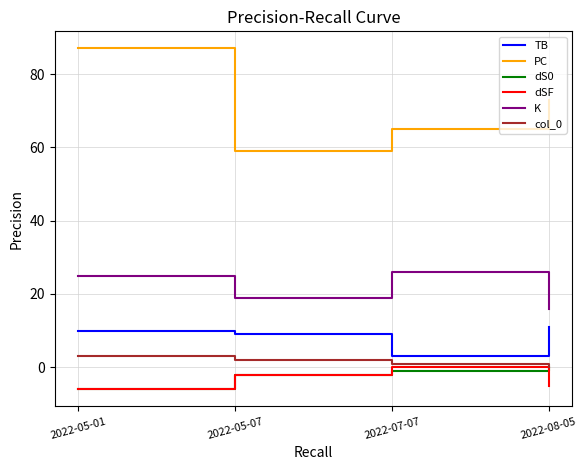

True or false: col_0 and PC cross at least once.

False